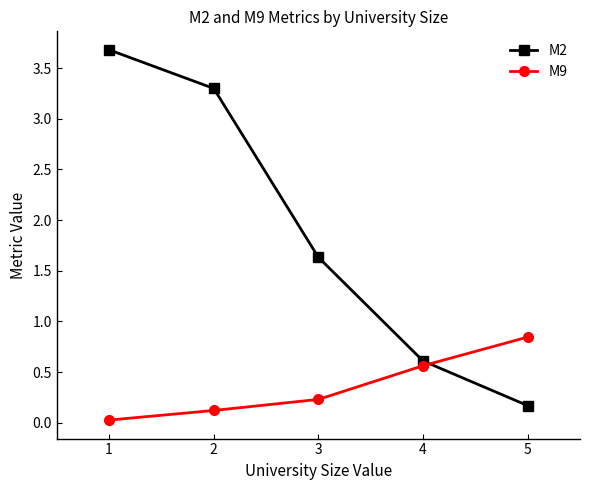

True or false: M9 has a value of 0.9 at 4.

False